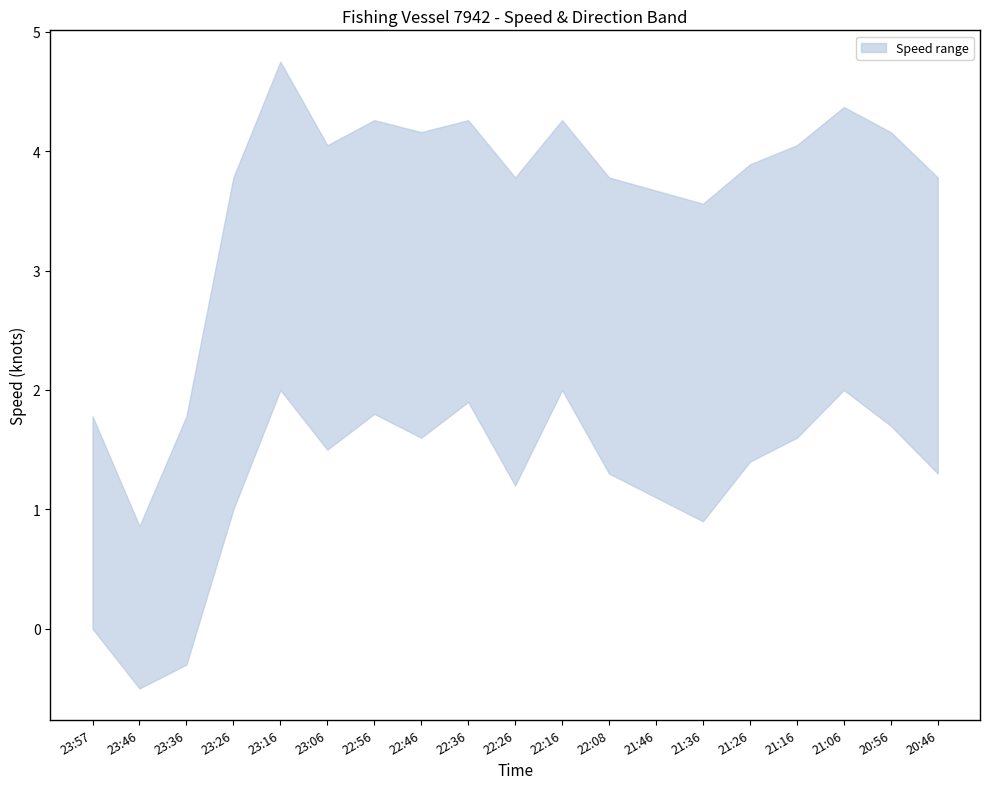

What is the difference between the speed_upper values at 23:57 and 23:16?

3.0